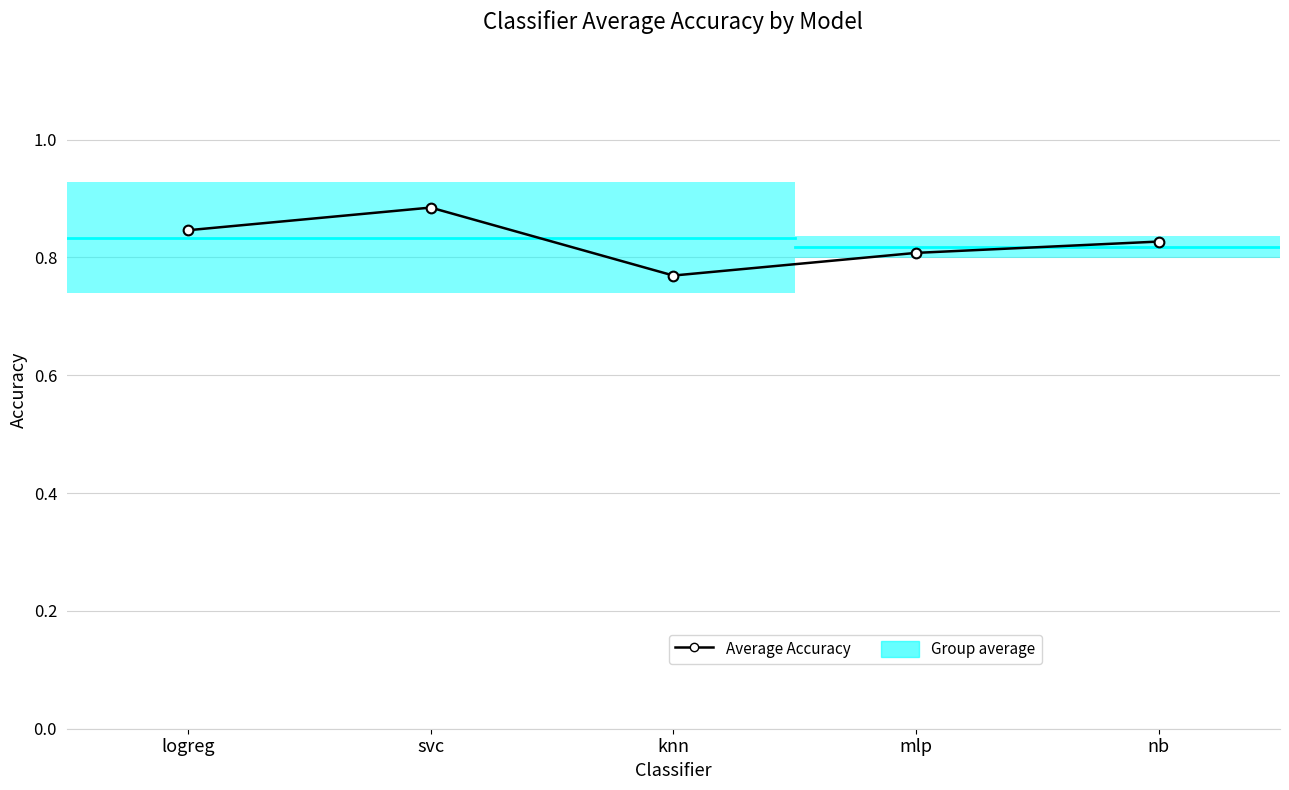

Rank the categories by value from lowest to highest.

knn, mlp, nb, logreg, svc